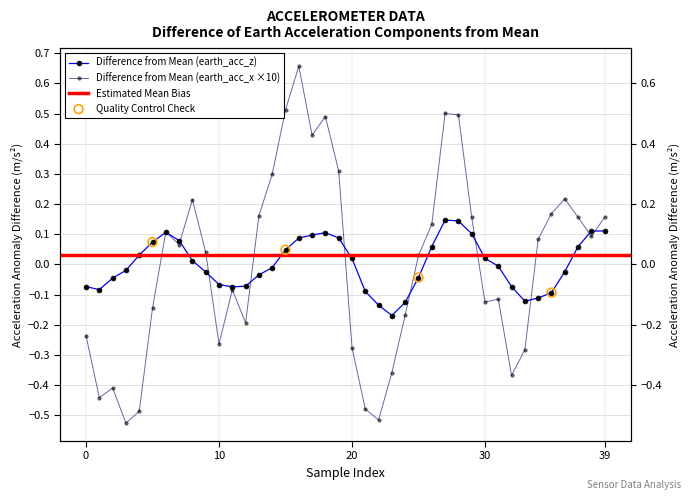

At how many categories does at least one series exceed 0?

26